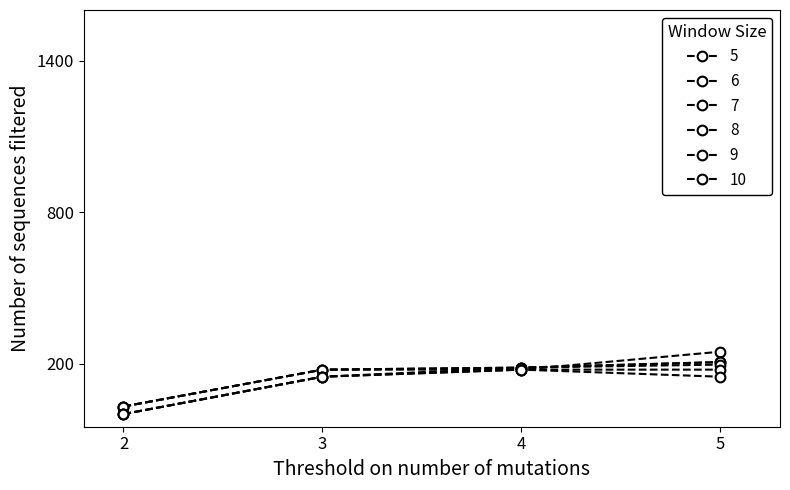

What is the value of the 6 point at the 2nd from the left?

176